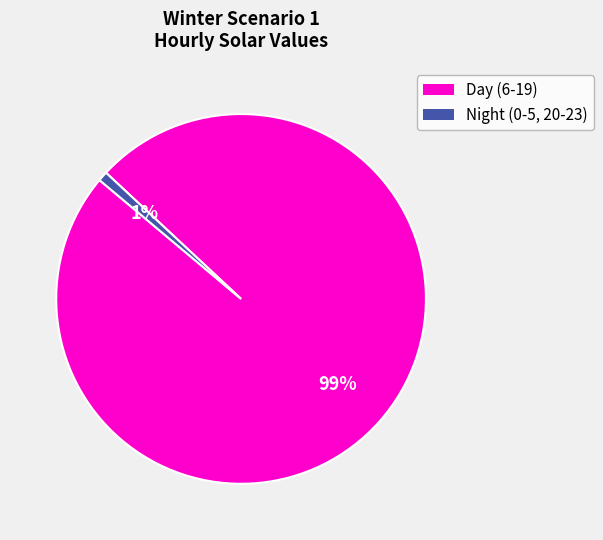

Is there a majority slice in this chart?

Yes